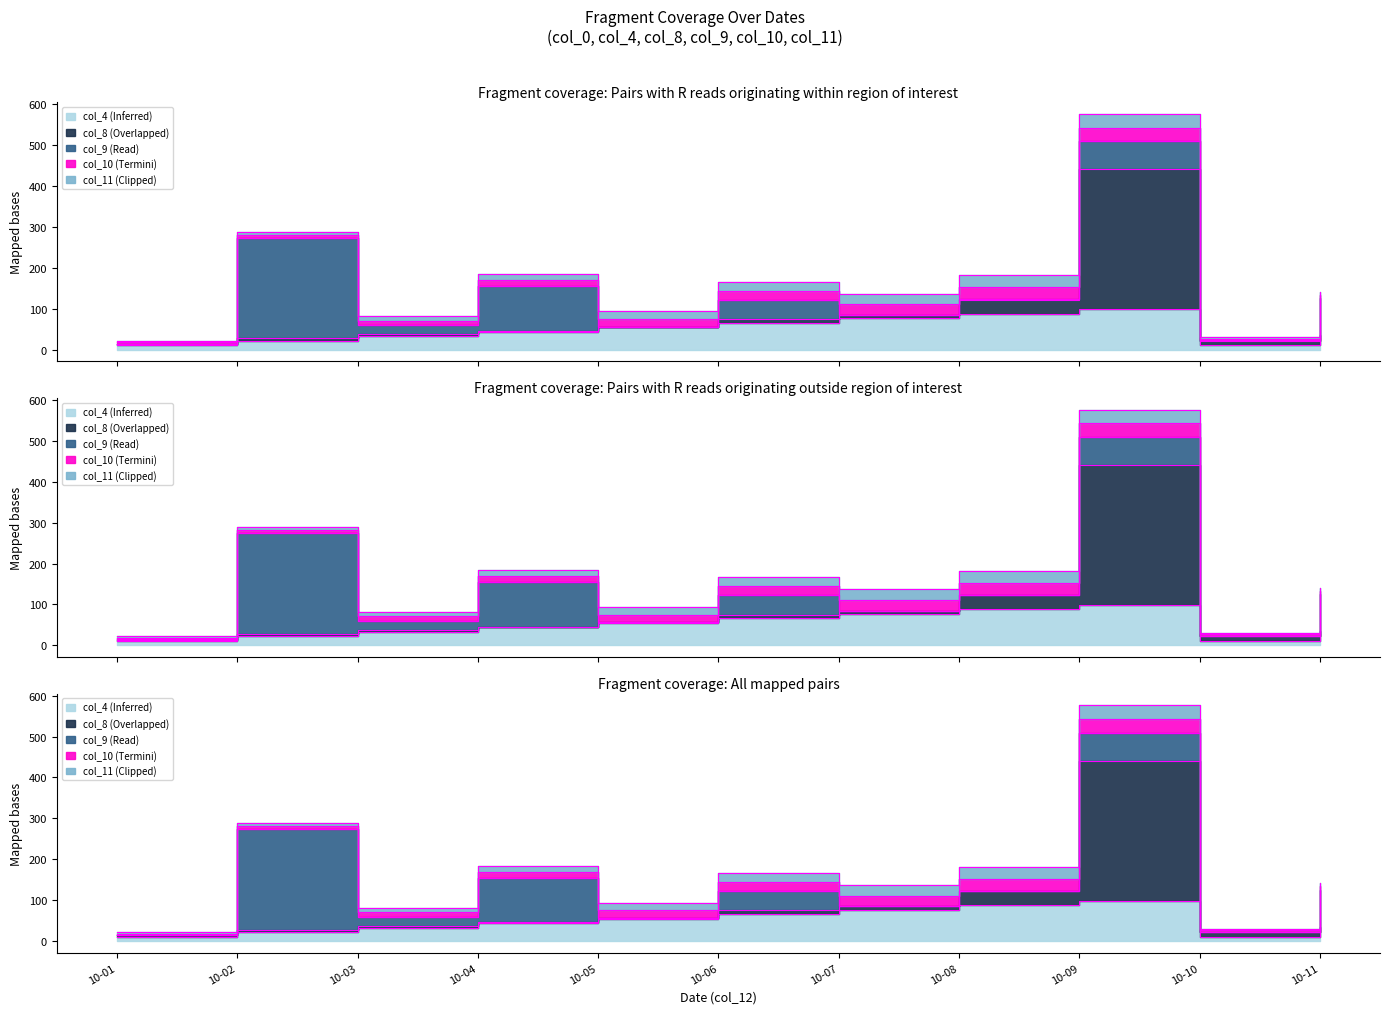

Where is Termini_4 nearest to the value 299?

10-02